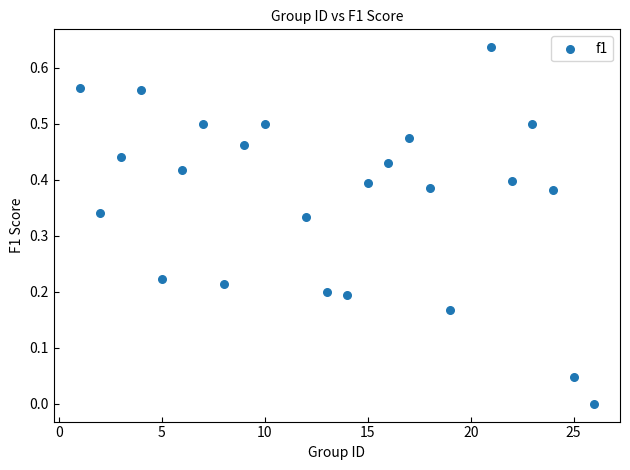

What is the range of X values (max minus min)?

25.0